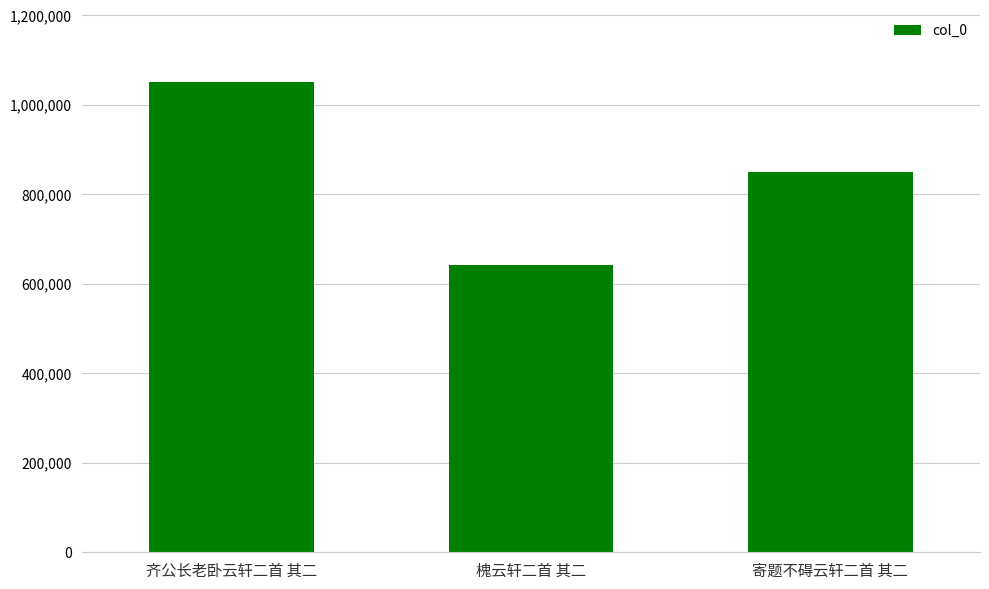

How many values are below 848743?

1